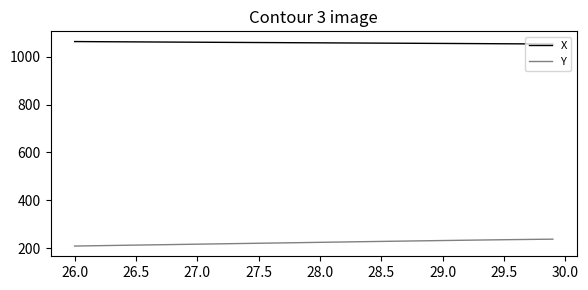

Does the chart display data point markers on the line(s)?

No